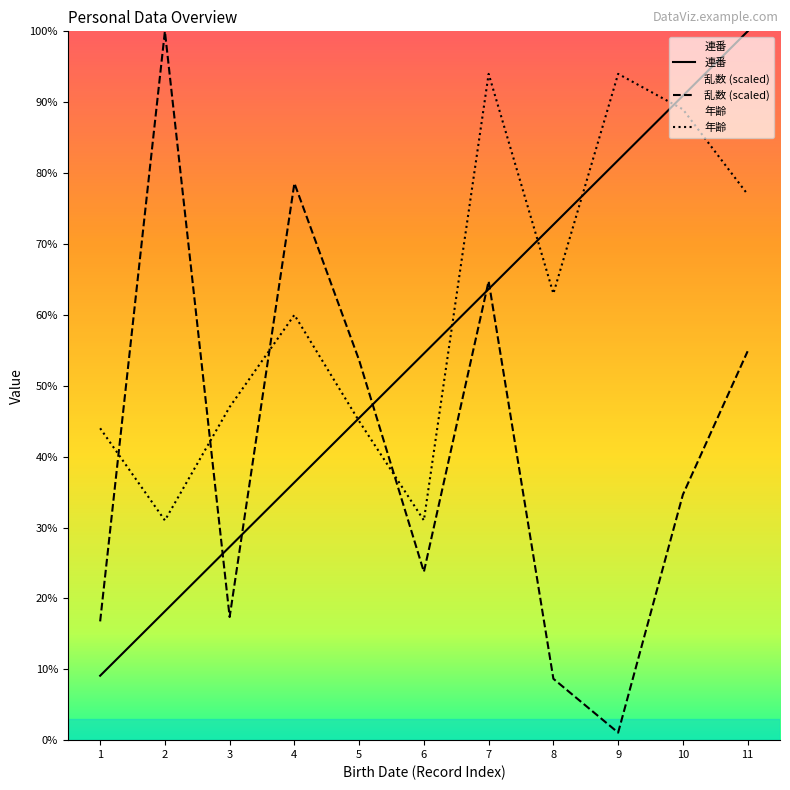

At how many categories does at least one series exceed 86?

5